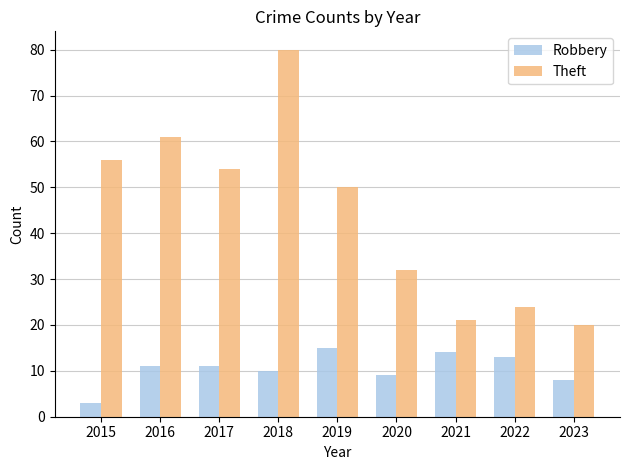

How many values in the Robbery series are below 11?

4